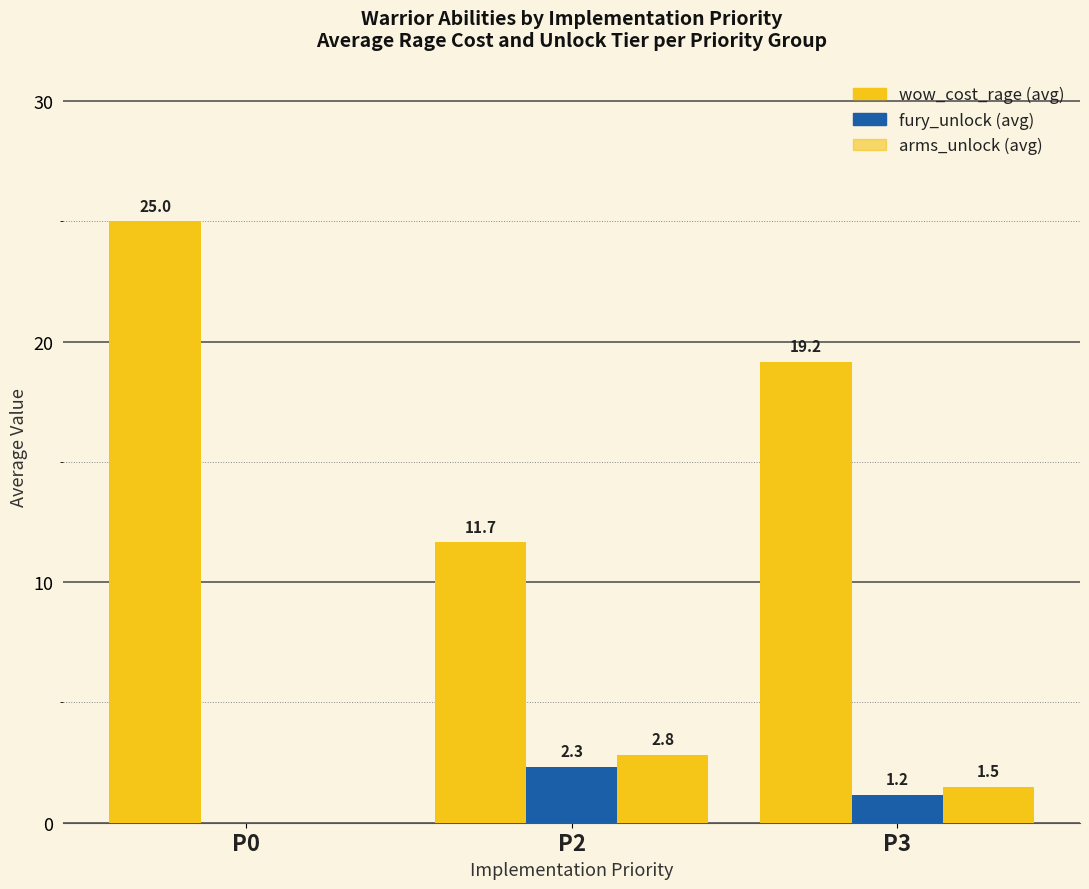

The wow_cost_rage series shows 4.0 at P2. True or false?

False